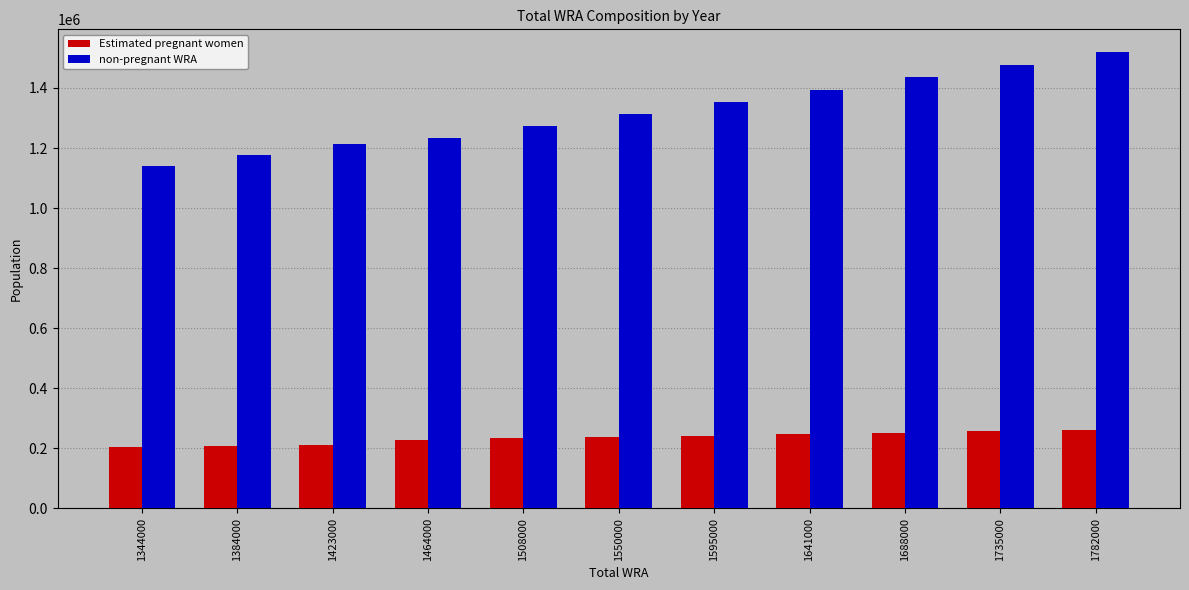

What is the total value across all series at 1641000?

1641000.0